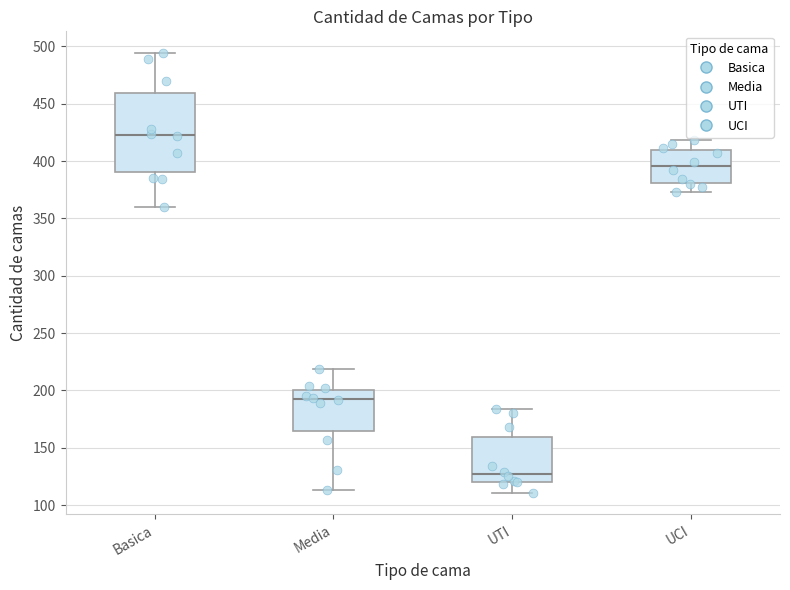

Comparing the boxes themselves (not the whiskers), which one is the tallest?

Basica